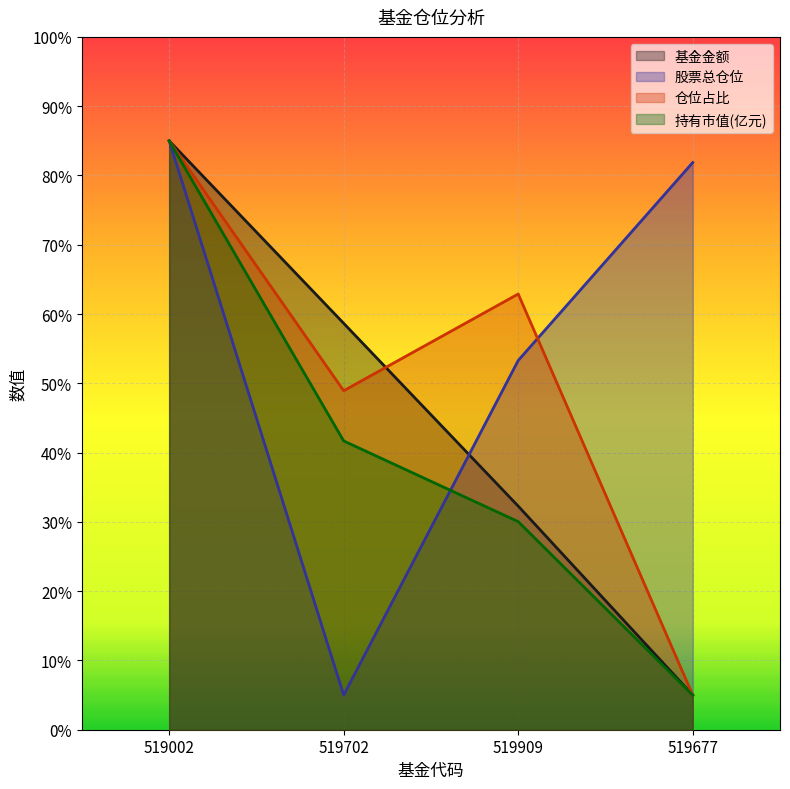

What is the approximate value of 基金金额 at 519909?

32.3